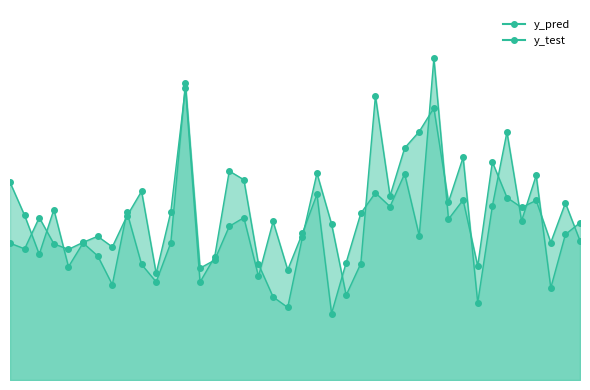

The value of y_pred_line at 33 is 15.2. True or false?

True